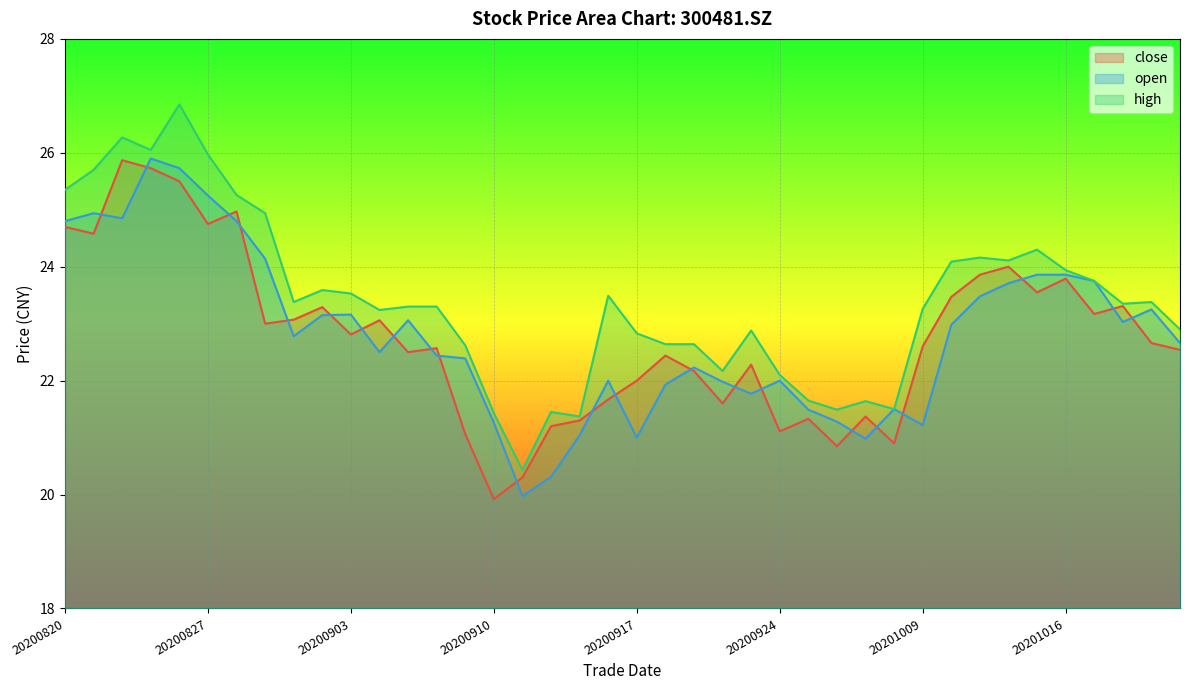

Rank the categories by close value from lowest to highest.

20200910, 20200911, 20200928, 20200930, 20200909, 20200924, 20200914, 20200915, 20200925, 20200929, 20200922, 20200916, 20200917, 20200921, 20200923, 20200918, 20200907, 20201022, 20200908, 20201009, 20201021, 20200903, 20200831, 20200904, 20200901, 20201019, 20200902, 20201020, 20201012, 20201015, 20201016, 20201013, 20201014, 20200821, 20200820, 20200827, 20200828, 20200826, 20200825, 20200824